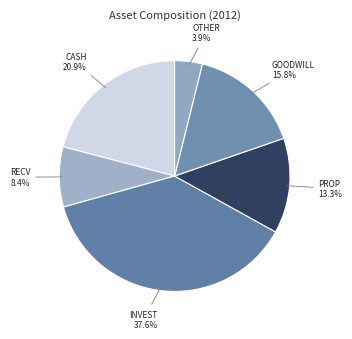

What is the ratio of the value at GOODWILL to the value at CASH?

0.8